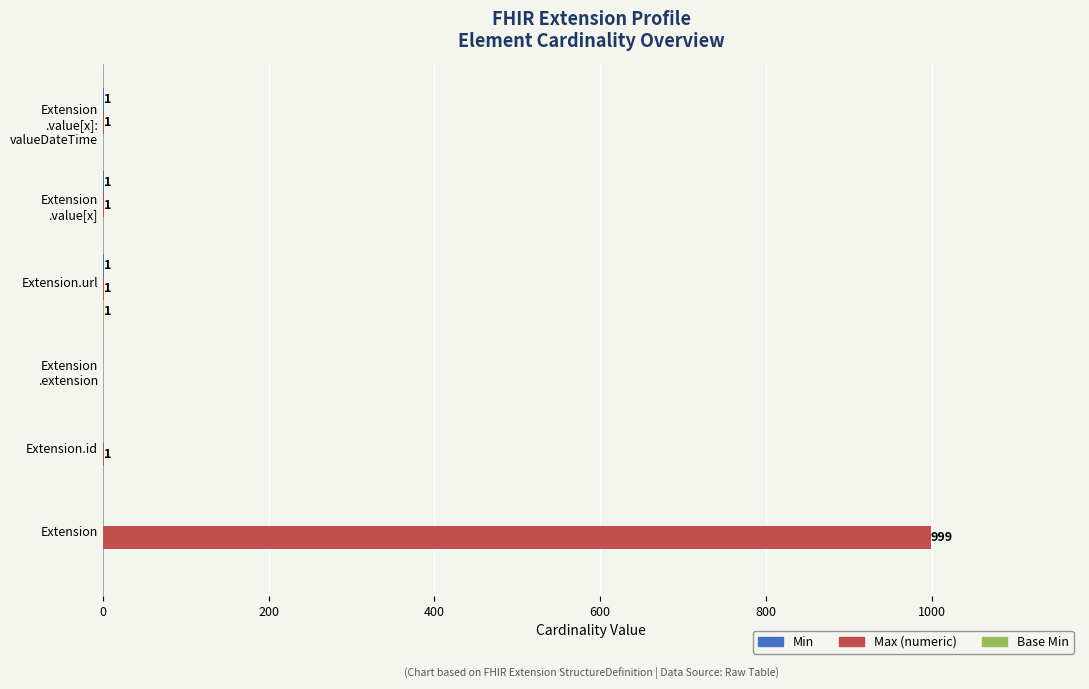

Which series has the largest total across all categories?

Max (numeric)